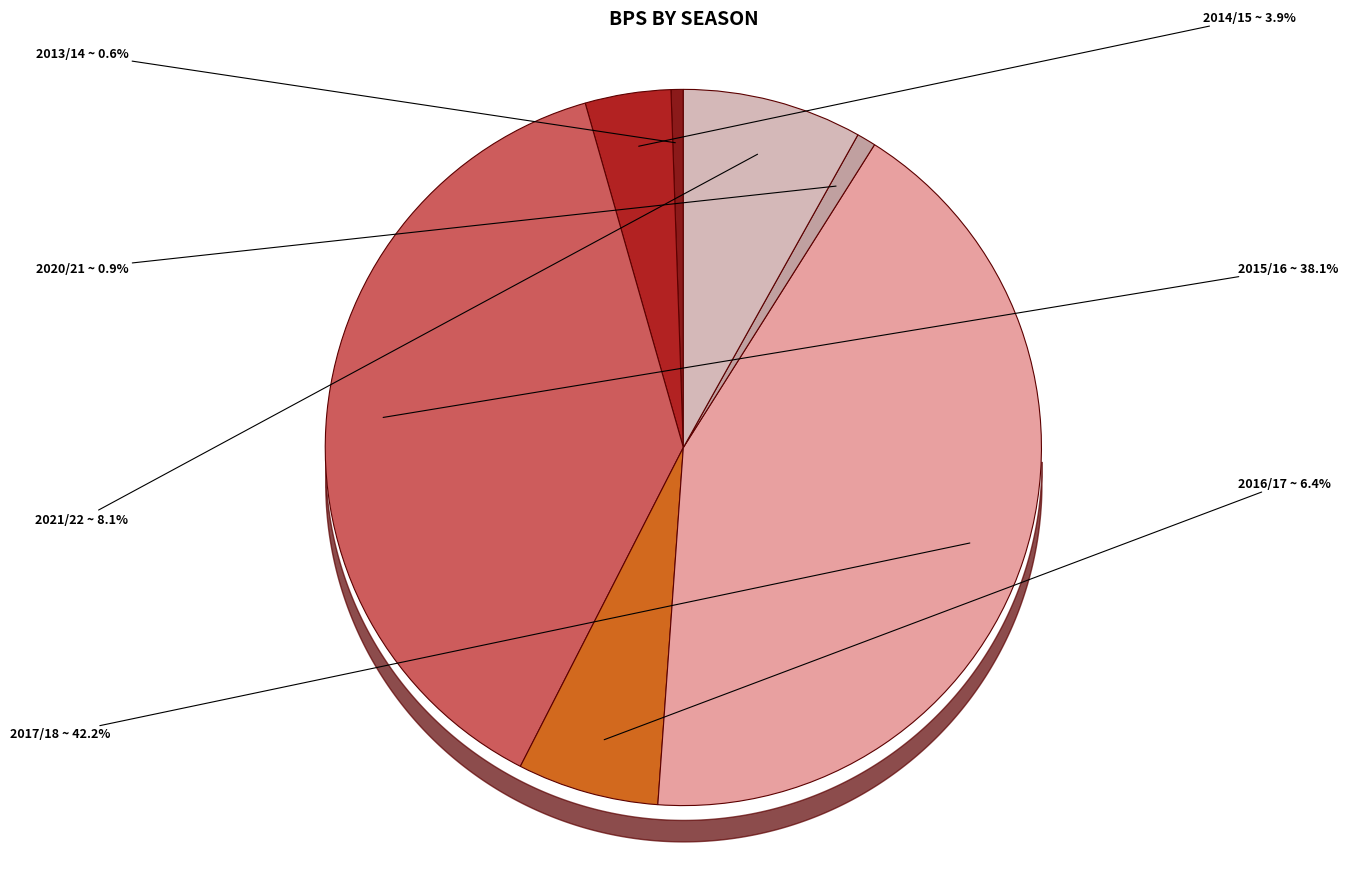

What is the largest slice in the pie chart?

2017/18